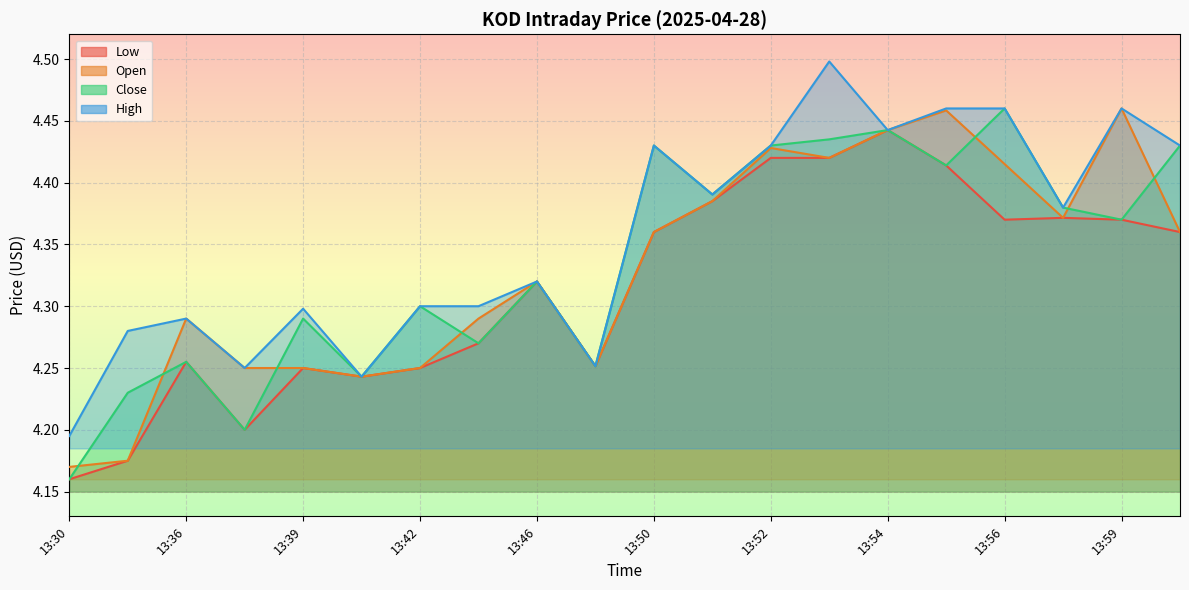

True or false: Open has more than 2 points higher than both neighbors.

True